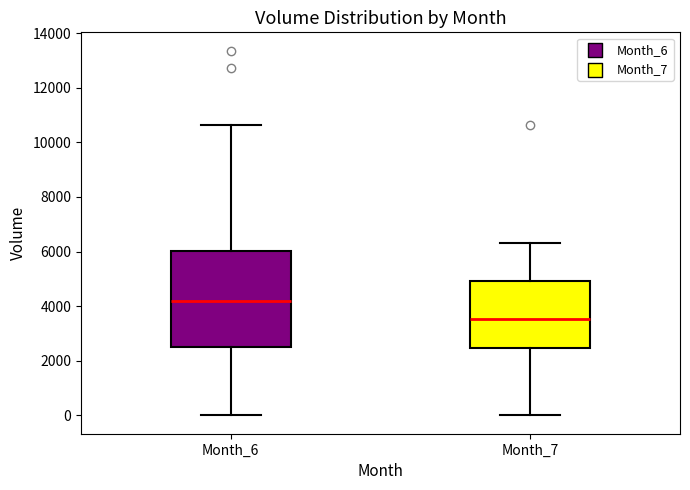

Reading left to right, read every box against the y-axis: the position of its median line, the range the box covers, and the ends of its whiskers. The values are not printed on the chart, so give them approximately, as read against the axis.

Month_6: median 4200, box 2600 to 6000, whiskers 0 to 10600
Month_7: median 3600, box 2400 to 5000, whiskers 0 to 6400